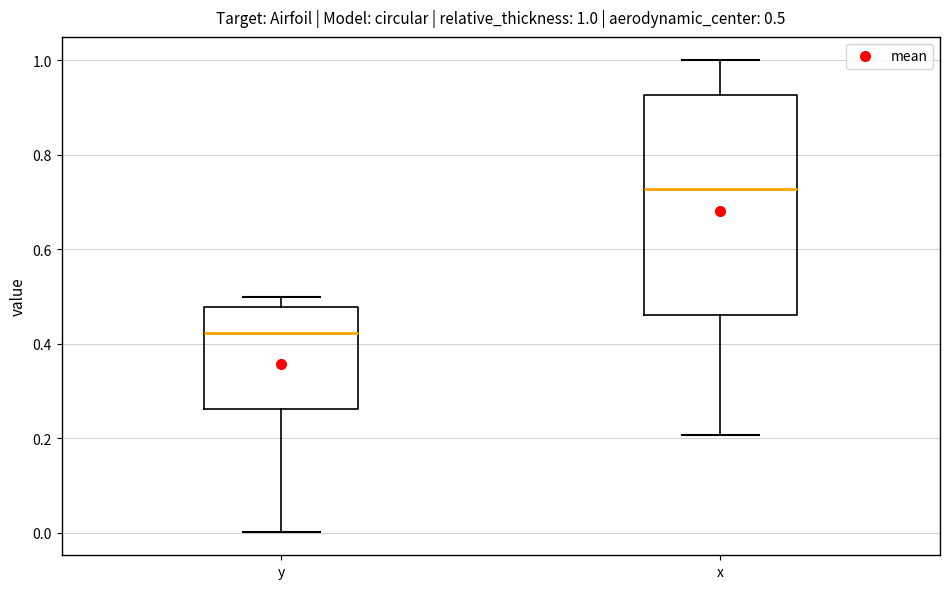

Which box has the highest median line?

x